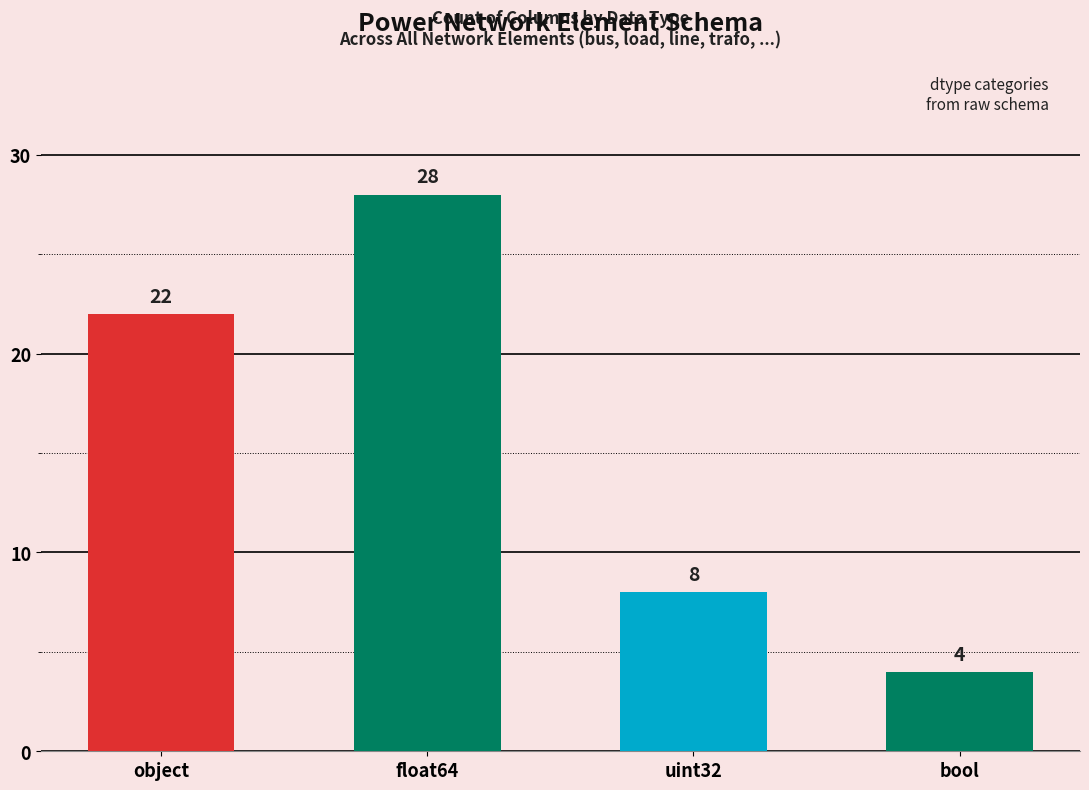

Which category has the highest value across all series?

float64